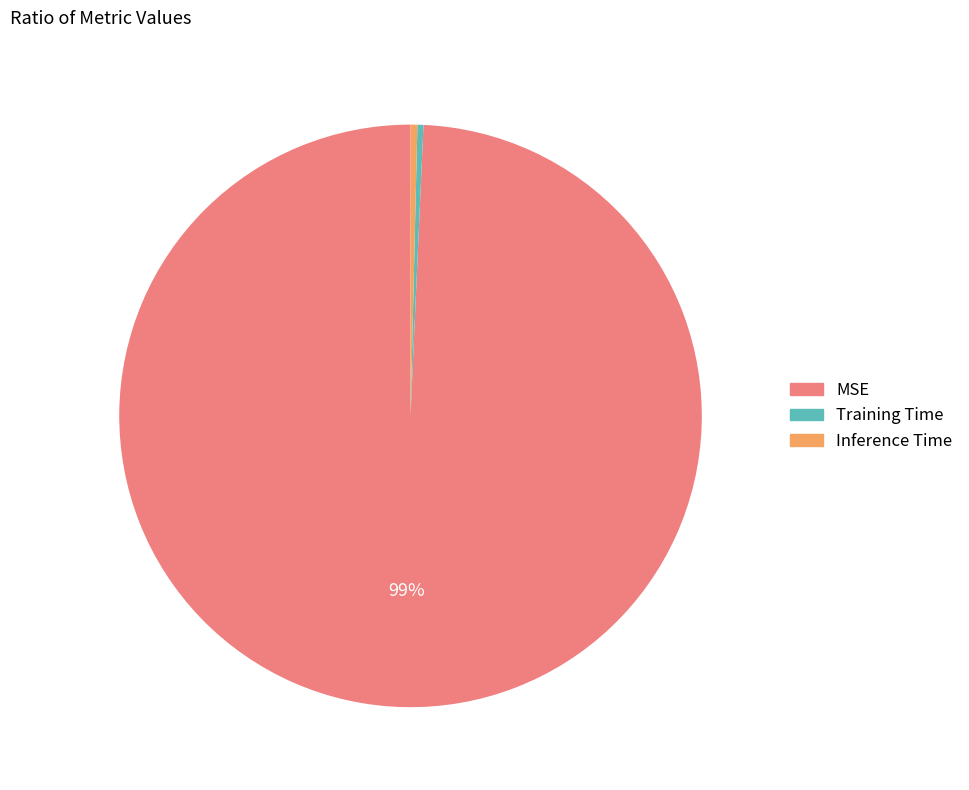

Which has a higher value, Training Time or MSE?

MSE